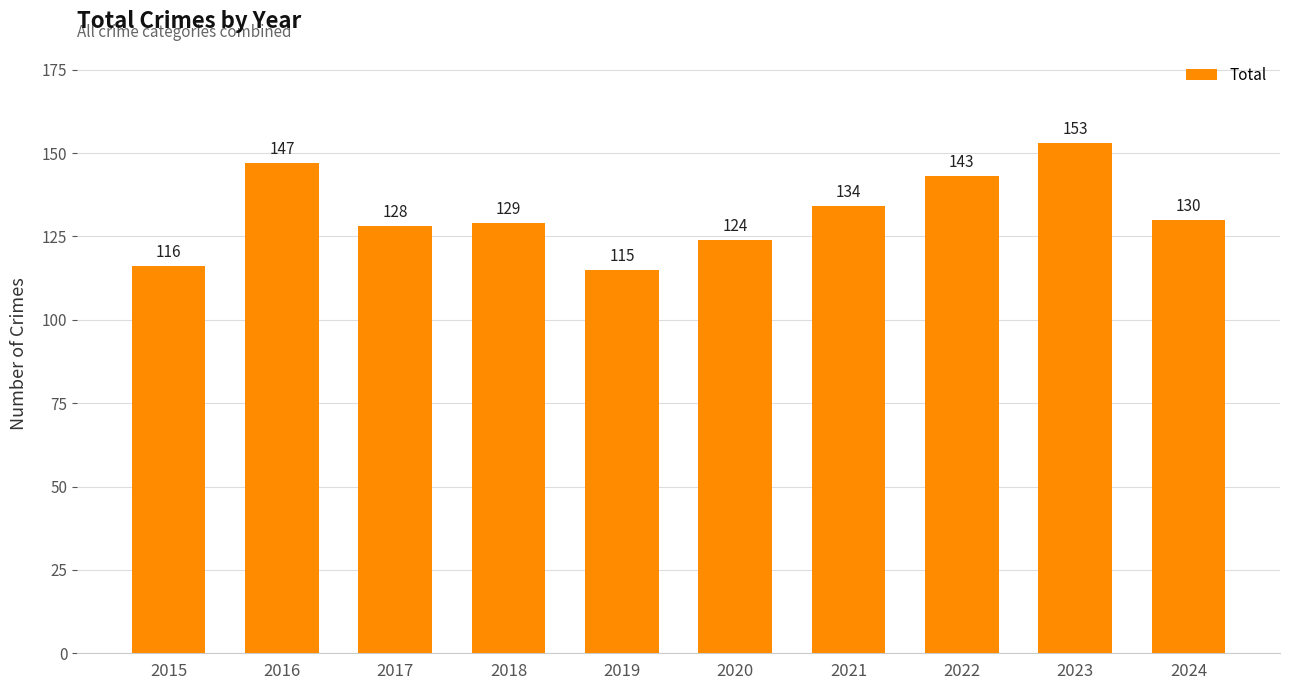

Which has a higher value, 2022 or 2024?

2022